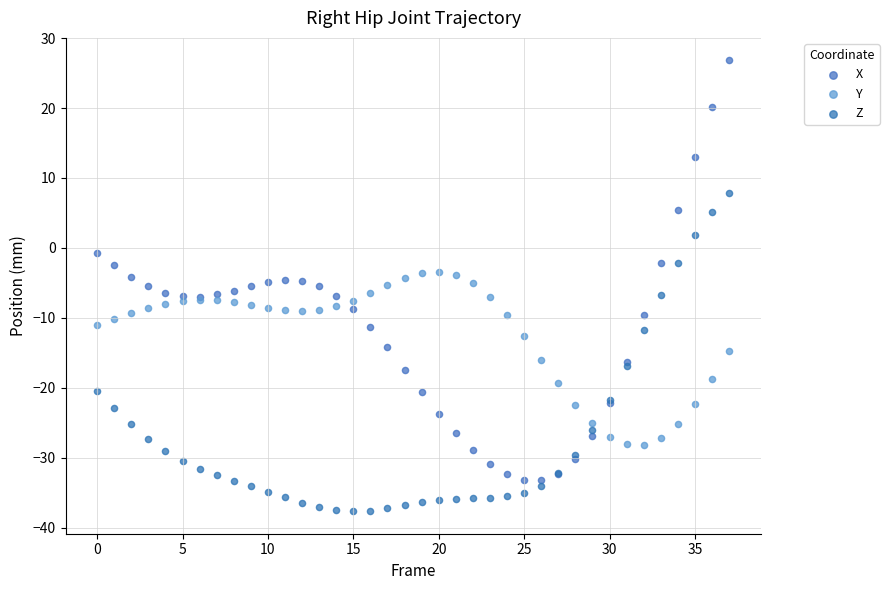

Which series has the widest spread of Y values?

X